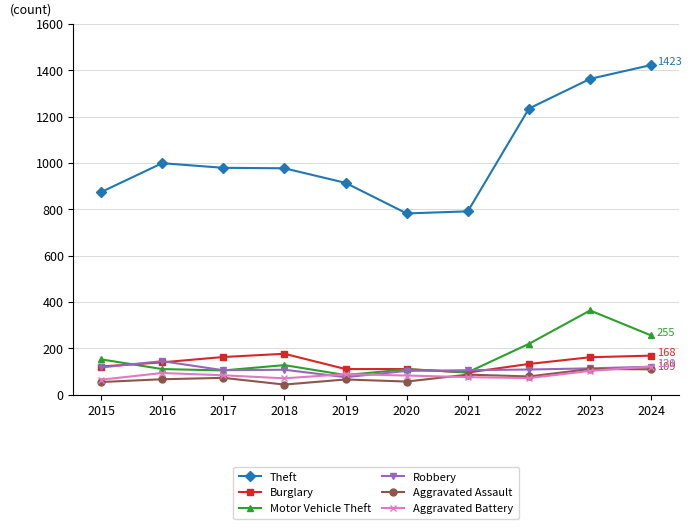

Which series has the largest total across all categories?

Theft